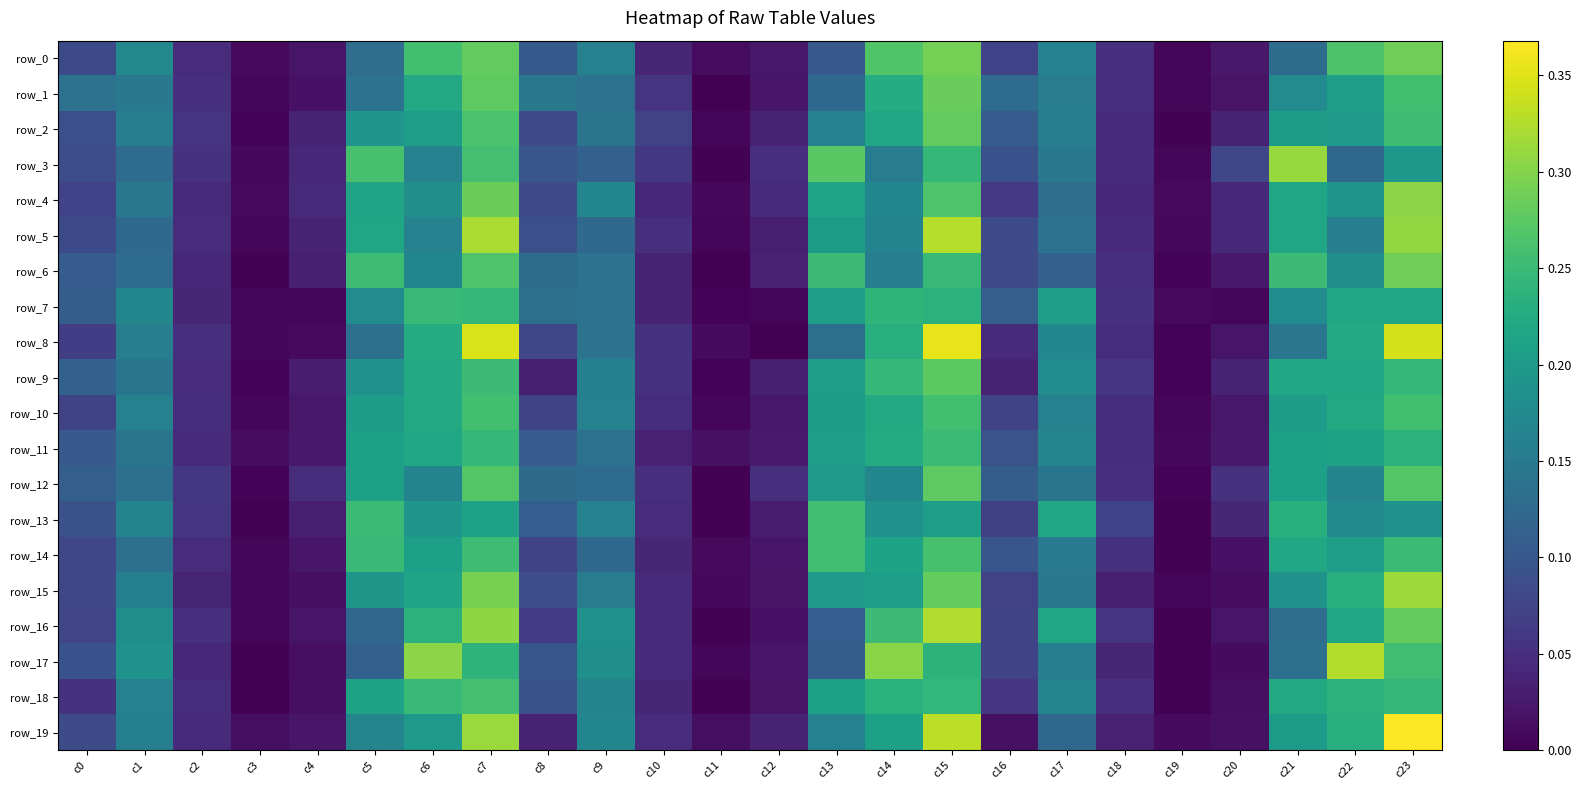

Reading left to right, what are all the values shown in this chart?

row_0: c0=0.1	c1=0.2	c2=0.0	c3=0.0	c4=0.0	c5=0.1	c6=0.3	c7=0.3	c8=0.1	c9=0.2	c10=0.0	c11=0.0	c12=0.0	c13=0.1	c14=0.3	c15=0.3	c16=0.1	c17=0.2	c18=0.0	c19=0.0	c20=0.0	c21=0.1	c22=0.3	c23=0.3
row_1: c0=0.1	c1=0.1	c2=0.1	c3=0.0	c4=0.0	c5=0.1	c6=0.2	c7=0.3	c8=0.1	c9=0.1	c10=0.1	c11=0.0	c12=0.0	c13=0.1	c14=0.2	c15=0.3	c16=0.1	c17=0.2	c18=0.0	c19=0.0	c20=0.0	c21=0.2	c22=0.2	c23=0.3
row_2: c0=0.1	c1=0.2	c2=0.1	c3=0.0	c4=0.0	c5=0.2	c6=0.2	c7=0.3	c8=0.1	c9=0.1	c10=0.1	c11=0.0	c12=0.0	c13=0.2	c14=0.2	c15=0.3	c16=0.1	c17=0.2	c18=0.0	c19=0.0	c20=0.0	c21=0.2	c22=0.2	c23=0.3
row_3: c0=0.1	c1=0.1	c2=0.1	c3=0.0	c4=0.0	c5=0.3	c6=0.2	c7=0.3	c8=0.1	c9=0.1	c10=0.1	c11=0.0	c12=0.0	c13=0.3	c14=0.2	c15=0.2	c16=0.1	c17=0.1	c18=0.0	c19=0.0	c20=0.1	c21=0.3	c22=0.1	c23=0.2
row_4: c0=0.1	c1=0.1	c2=0.0	c3=0.0	c4=0.0	c5=0.2	c6=0.2	c7=0.3	c8=0.1	c9=0.2	c10=0.0	c11=0.0	c12=0.0	c13=0.2	c14=0.2	c15=0.3	c16=0.1	c17=0.1	c18=0.0	c19=0.0	c20=0.0	c21=0.2	c22=0.2	c23=0.3
row_5: c0=0.1	c1=0.1	c2=0.0	c3=0.0	c4=0.0	c5=0.2	c6=0.2	c7=0.3	c8=0.1	c9=0.1	c10=0.1	c11=0.0	c12=0.0	c13=0.2	c14=0.2	c15=0.3	c16=0.1	c17=0.1	c18=0.0	c19=0.0	c20=0.0	c21=0.2	c22=0.2	c23=0.3
row_6: c0=0.1	c1=0.1	c2=0.0	c3=0.0	c4=0.0	c5=0.3	c6=0.2	c7=0.3	c8=0.1	c9=0.1	c10=0.0	c11=0.0	c12=0.0	c13=0.3	c14=0.2	c15=0.2	c16=0.1	c17=0.1	c18=0.1	c19=0.0	c20=0.0	c21=0.3	c22=0.2	c23=0.3
row_7: c0=0.1	c1=0.2	c2=0.0	c3=0.0	c4=0.0	c5=0.2	c6=0.2	c7=0.2	c8=0.1	c9=0.1	c10=0.0	c11=0.0	c12=0.0	c13=0.2	c14=0.2	c15=0.2	c16=0.1	c17=0.2	c18=0.1	c19=0.0	c20=0.0	c21=0.2	c22=0.2	c23=0.2
row_8: c0=0.1	c1=0.2	c2=0.1	c3=0.0	c4=0.0	c5=0.1	c6=0.2	c7=0.3	c8=0.1	c9=0.1	c10=0.1	c11=0.0	c12=0.0	c13=0.1	c14=0.2	c15=0.4	c16=0.0	c17=0.2	c18=0.0	c19=0.0	c20=0.0	c21=0.1	c22=0.2	c23=0.3
row_9: c0=0.1	c1=0.1	c2=0.0	c3=0.0	c4=0.0	c5=0.2	c6=0.2	c7=0.3	c8=0.0	c9=0.2	c10=0.1	c11=0.0	c12=0.0	c13=0.2	c14=0.2	c15=0.3	c16=0.0	c17=0.2	c18=0.1	c19=0.0	c20=0.0	c21=0.2	c22=0.2	c23=0.2
row_10: c0=0.1	c1=0.2	c2=0.0	c3=0.0	c4=0.0	c5=0.2	c6=0.2	c7=0.3	c8=0.1	c9=0.2	c10=0.0	c11=0.0	c12=0.0	c13=0.2	c14=0.2	c15=0.3	c16=0.1	c17=0.2	c18=0.0	c19=0.0	c20=0.0	c21=0.2	c22=0.2	c23=0.3
row_11: c0=0.1	c1=0.1	c2=0.0	c3=0.0	c4=0.0	c5=0.2	c6=0.2	c7=0.2	c8=0.1	c9=0.1	c10=0.0	c11=0.0	c12=0.0	c13=0.2	c14=0.2	c15=0.3	c16=0.1	c17=0.2	c18=0.0	c19=0.0	c20=0.0	c21=0.2	c22=0.2	c23=0.2
row_12: c0=0.1	c1=0.1	c2=0.1	c3=0.0	c4=0.0	c5=0.2	c6=0.2	c7=0.3	c8=0.1	c9=0.1	c10=0.1	c11=0.0	c12=0.1	c13=0.2	c14=0.2	c15=0.3	c16=0.1	c17=0.1	c18=0.1	c19=0.0	c20=0.1	c21=0.2	c22=0.2	c23=0.3
row_13: c0=0.1	c1=0.2	c2=0.1	c3=0.0	c4=0.0	c5=0.3	c6=0.2	c7=0.2	c8=0.1	c9=0.2	c10=0.0	c11=0.0	c12=0.0	c13=0.3	c14=0.2	c15=0.2	c16=0.1	c17=0.2	c18=0.1	c19=0.0	c20=0.0	c21=0.2	c22=0.2	c23=0.2
row_14: c0=0.1	c1=0.1	c2=0.0	c3=0.0	c4=0.0	c5=0.2	c6=0.2	c7=0.3	c8=0.1	c9=0.1	c10=0.0	c11=0.0	c12=0.0	c13=0.3	c14=0.2	c15=0.3	c16=0.1	c17=0.2	c18=0.1	c19=0.0	c20=0.0	c21=0.2	c22=0.2	c23=0.3
row_15: c0=0.1	c1=0.2	c2=0.0	c3=0.0	c4=0.0	c5=0.2	c6=0.2	c7=0.3	c8=0.1	c9=0.2	c10=0.0	c11=0.0	c12=0.0	c13=0.2	c14=0.2	c15=0.3	c16=0.1	c17=0.1	c18=0.0	c19=0.0	c20=0.0	c21=0.2	c22=0.2	c23=0.3
row_16: c0=0.1	c1=0.2	c2=0.1	c3=0.0	c4=0.0	c5=0.1	c6=0.2	c7=0.3	c8=0.1	c9=0.2	c10=0.0	c11=0.0	c12=0.0	c13=0.1	c14=0.3	c15=0.3	c16=0.1	c17=0.2	c18=0.1	c19=0.0	c20=0.0	c21=0.1	c22=0.2	c23=0.3
row_17: c0=0.1	c1=0.2	c2=0.0	c3=0.0	c4=0.0	c5=0.1	c6=0.3	c7=0.2	c8=0.1	c9=0.2	c10=0.0	c11=0.0	c12=0.0	c13=0.1	c14=0.3	c15=0.2	c16=0.1	c17=0.2	c18=0.0	c19=0.0	c20=0.0	c21=0.1	c22=0.3	c23=0.3
row_18: c0=0.1	c1=0.2	c2=0.0	c3=0.0	c4=0.0	c5=0.2	c6=0.2	c7=0.3	c8=0.1	c9=0.2	c10=0.0	c11=0.0	c12=0.0	c13=0.2	c14=0.2	c15=0.2	c16=0.1	c17=0.2	c18=0.1	c19=0.0	c20=0.0	c21=0.2	c22=0.2	c23=0.2
row_19: c0=0.1	c1=0.2	c2=0.0	c3=0.0	c4=0.0	c5=0.2	c6=0.2	c7=0.3	c8=0.0	c9=0.2	c10=0.0	c11=0.0	c12=0.0	c13=0.2	c14=0.2	c15=0.3	c16=0.0	c17=0.1	c18=0.0	c19=0.0	c20=0.0	c21=0.2	c22=0.2	c23=0.4